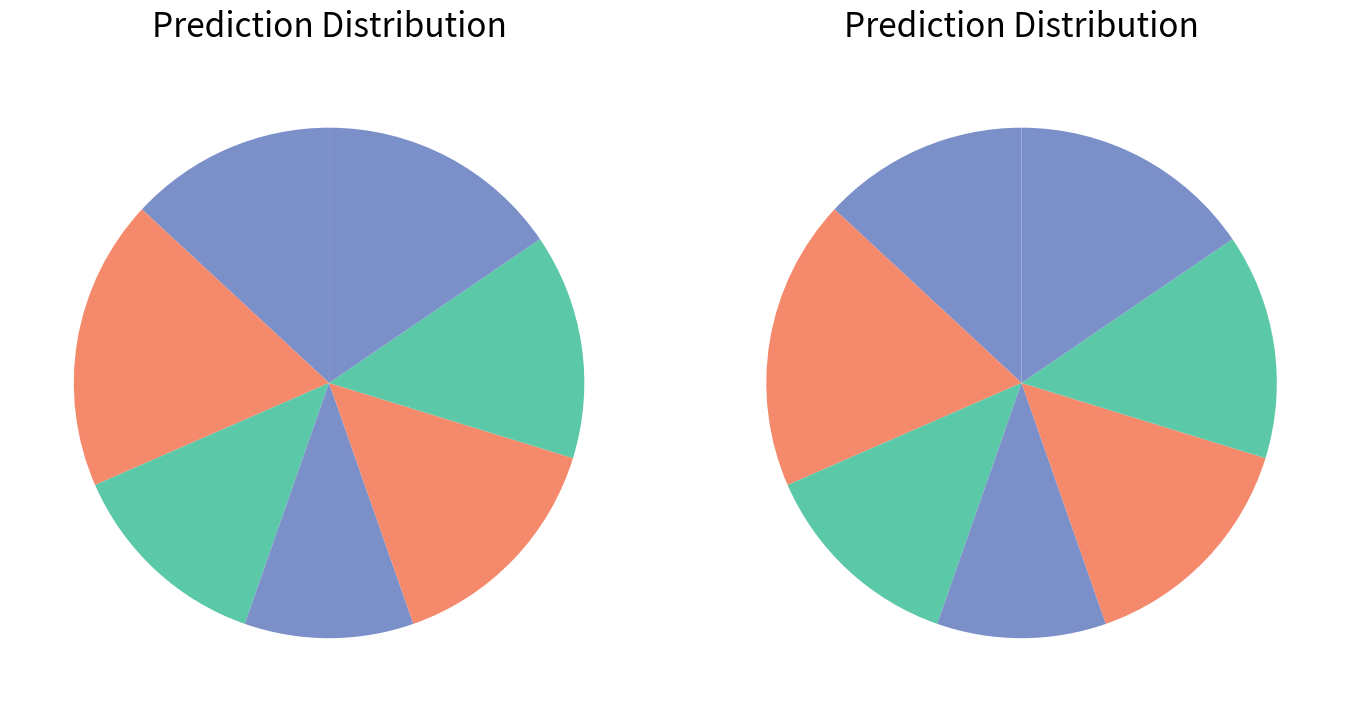

True or false: GB accounts for 25% of the total.

False